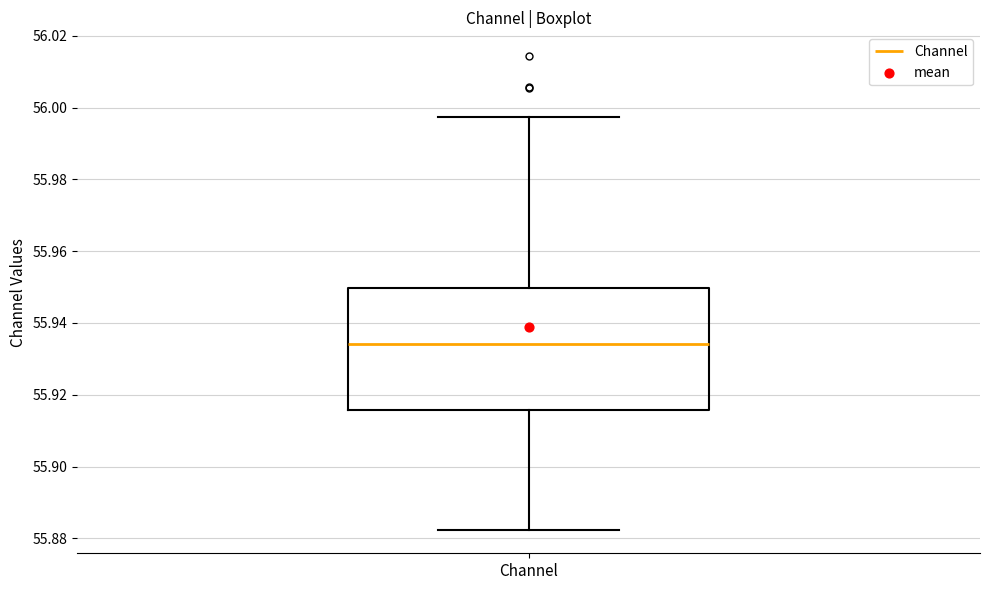

Transcribe this box plot: give where the median line is, the range the box spans, and where the two whiskers end, as read against the y-axis. The values are not printed on the chart, so give them approximately, as read against the axis.

median 55.934, box 55.916 to 55.950, whiskers 55.882 to 55.998